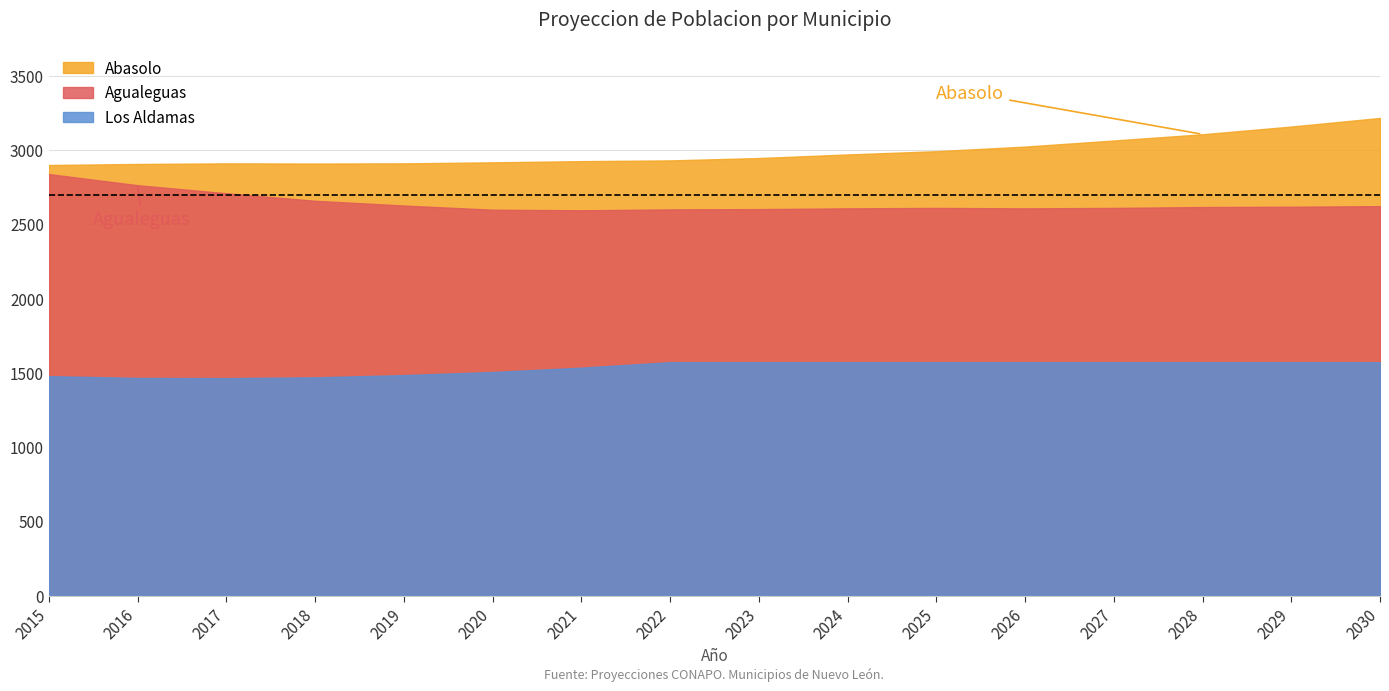

The value of Los Aldamas at 2015 is 2452. True or false?

False